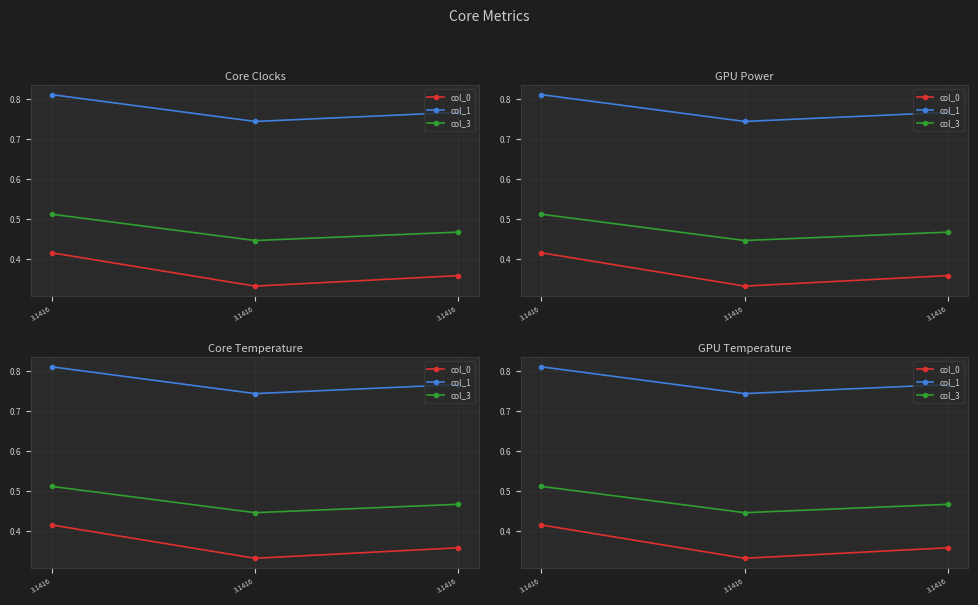

What is the highest value of the col_3 series?

0.5